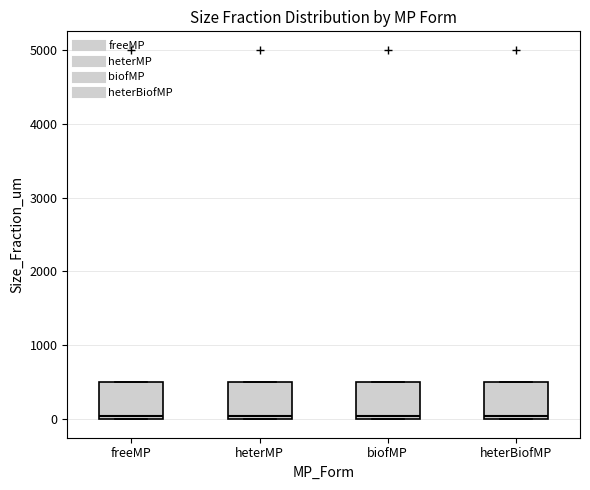

Reading left to right, read every box against the y-axis: the position of its median line, the range the box covers, and the ends of its whiskers. The values are not printed on the chart, so give them approximately, as read against the axis.

freeMP: median 100, box 0 to 500, whiskers 0 to 500
heterMP: median 100, box 0 to 500, whiskers 0 to 500
biofMP: median 100, box 0 to 500, whiskers 0 to 500
heterBiofMP: median 100, box 0 to 500, whiskers 0 to 500